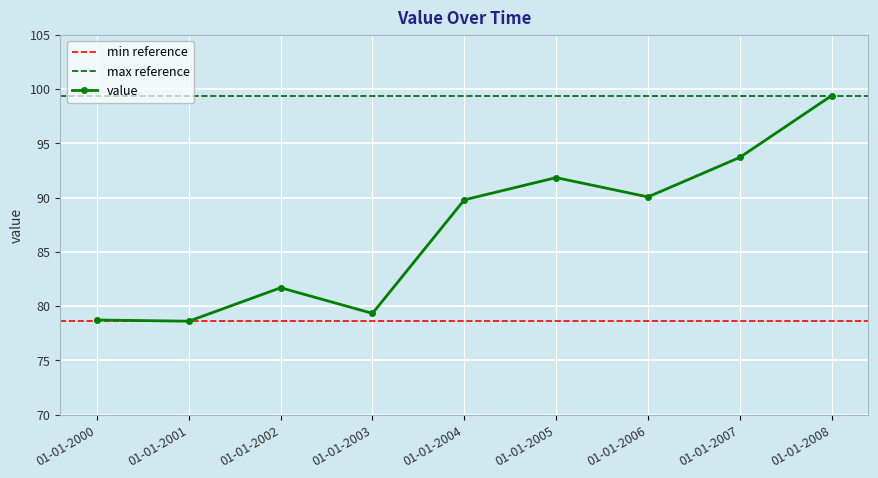

At which category does the data reach its first local peak?

01-01-2002